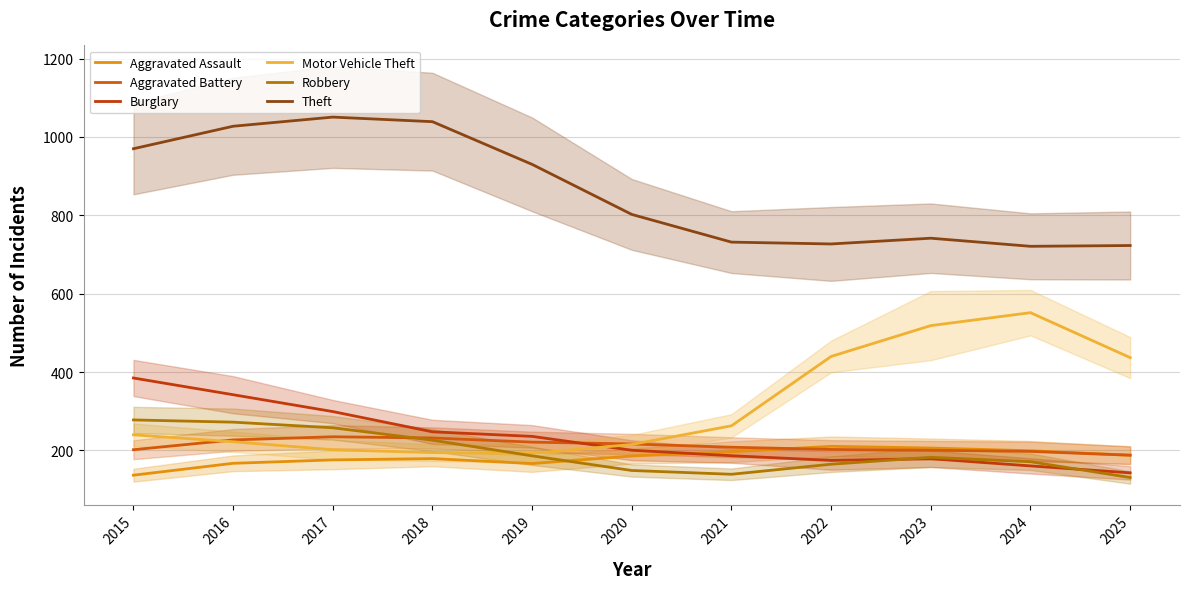

True or false: Motor Vehicle Theft has more than 2 points higher than both neighbors.

False